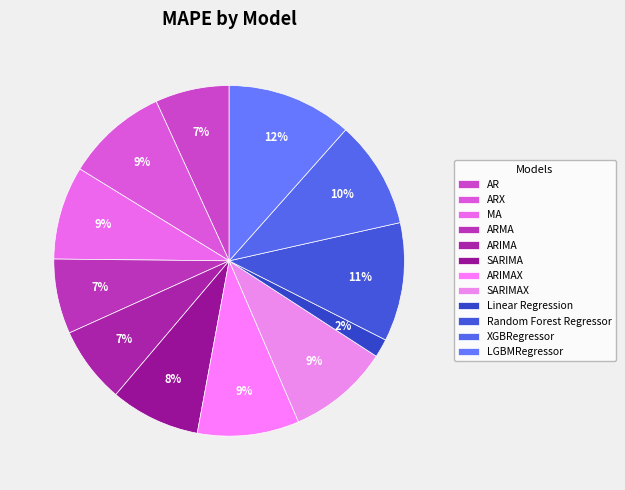

How many segments does this pie chart have?

12